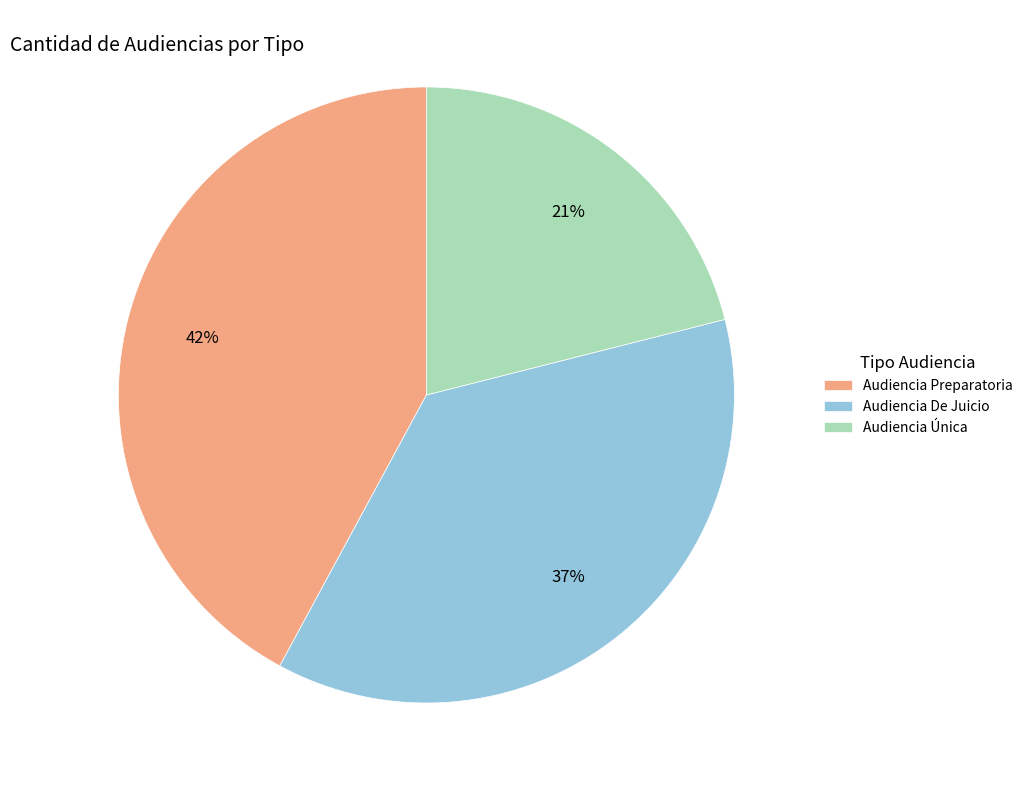

Do Audiencia De Juicio and Audiencia Única together represent more than half of the pie?

Yes